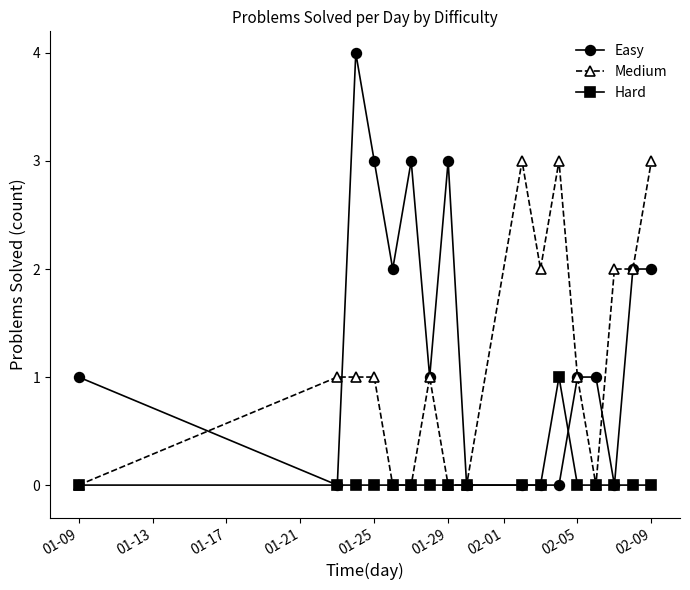

Which series has the widest spread of values?

Easy